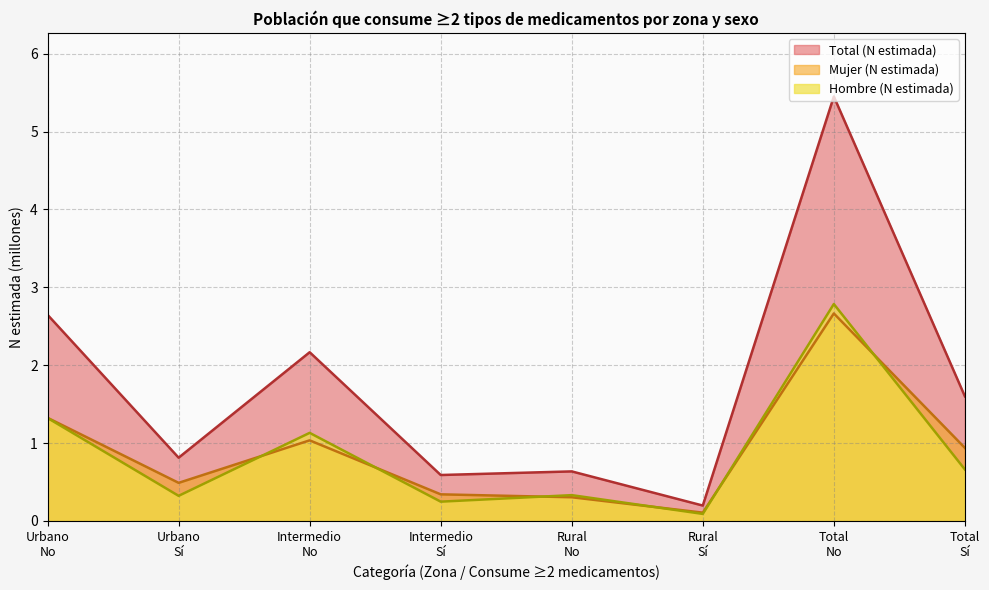

What is the minimum value for Hombre (N estimada)?

0.1